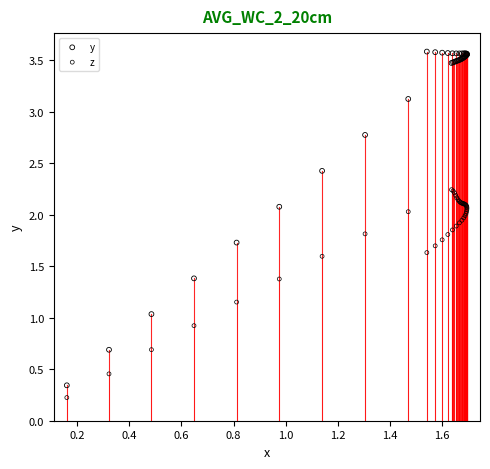

Which series has the largest Y range (max minus min)?

y